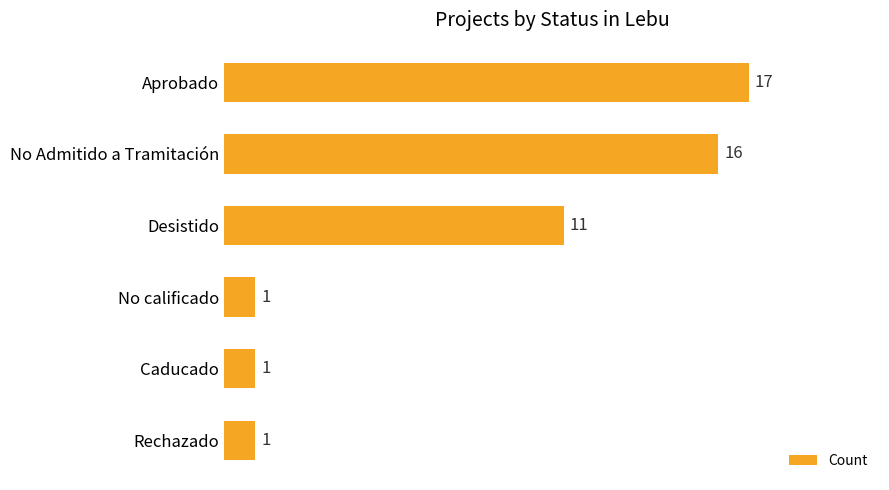

Reading top to bottom, list all the values displayed in this chart.

17	16	11	1	1	1